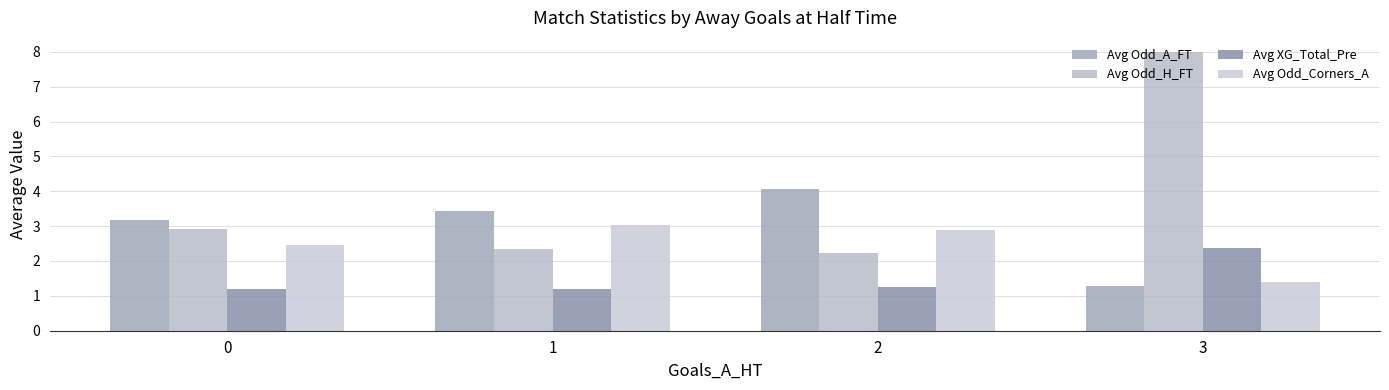

Read the Avg Odd_H_FT value at 1.

2.4